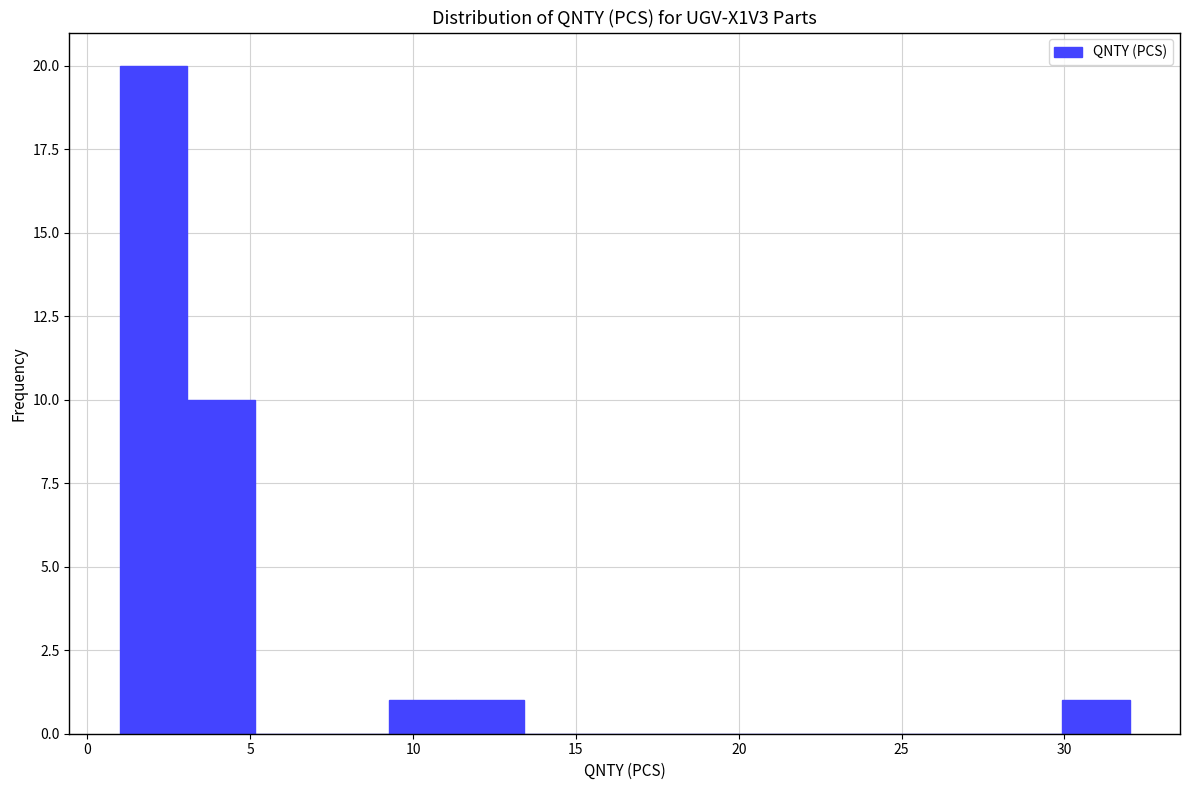

Reading left to right, list every bar in this chart as the range it spans on the x-axis followed by its height. Neither the bar edges nor the heights are printed on the chart, so give them approximately, as read against the axes.

1.0 to 3.0: 20
3.0 to 5.0: 10
5.0 to 7.0: 0
7.0 to 9.5: 0
9.5 to 11.5: 1
11.5 to 13.5: 1
13.5 to 15.5: 0
15.5 to 17.5: 0
17.5 to 19.5: 0
19.5 to 21.5: 0
21.5 to 23.5: 0
23.5 to 26.0: 0
26.0 to 28.0: 0
28.0 to 30.0: 0
30.0 to 32.0: 1